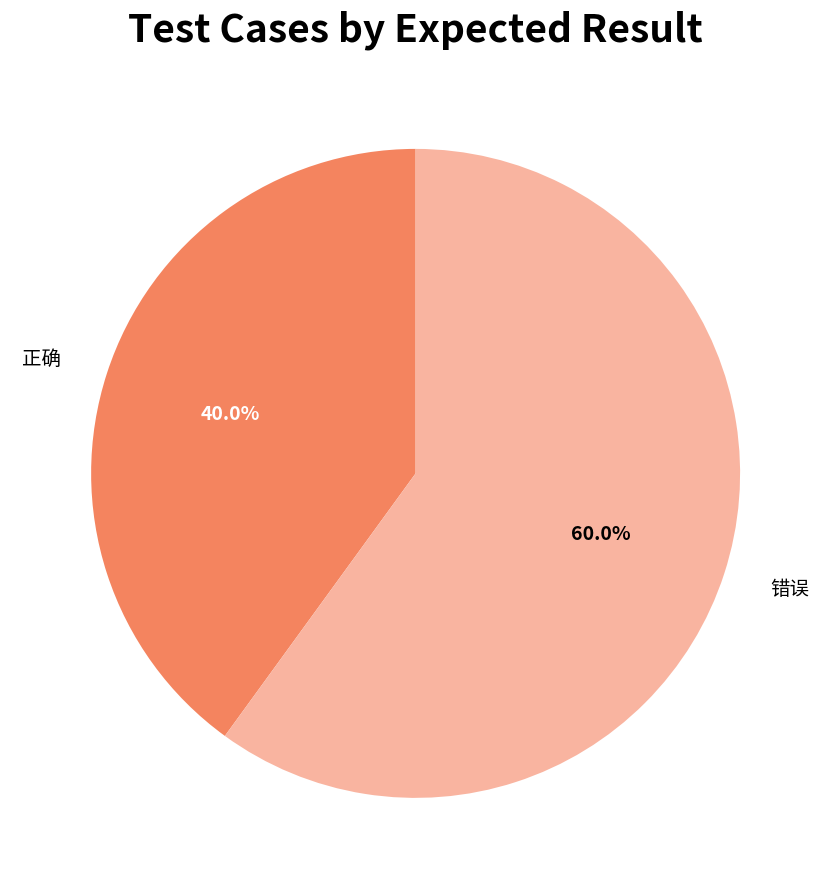

To the nearest percent, what is the difference between the largest and smallest slice percentages?

20%